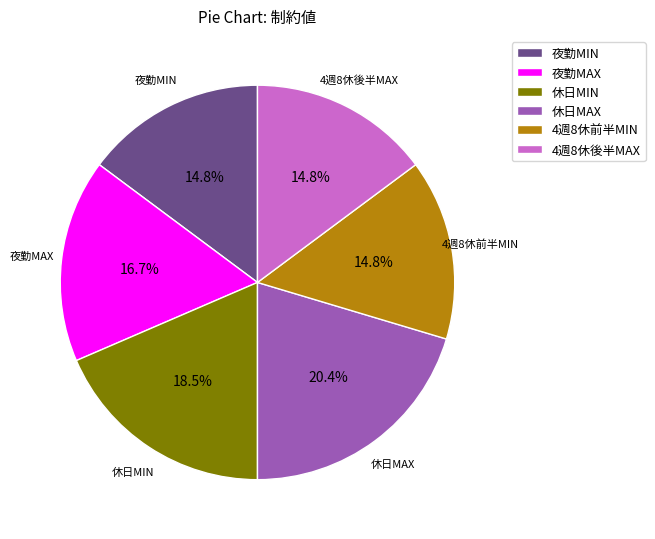

Is it true that 夜勤MIN is 23% of the pie?

False